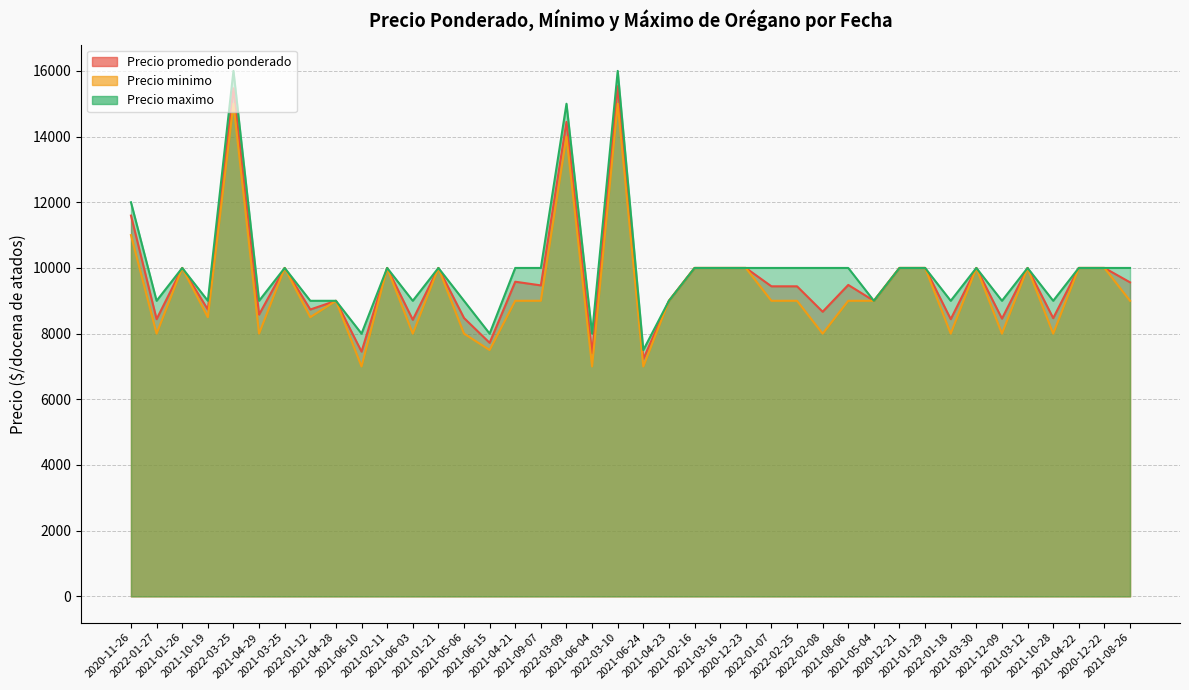

Is the value of Precio maximo at 2021-01-26 greater than the value of Precio promedio ponderado at 2021-03-30?

No